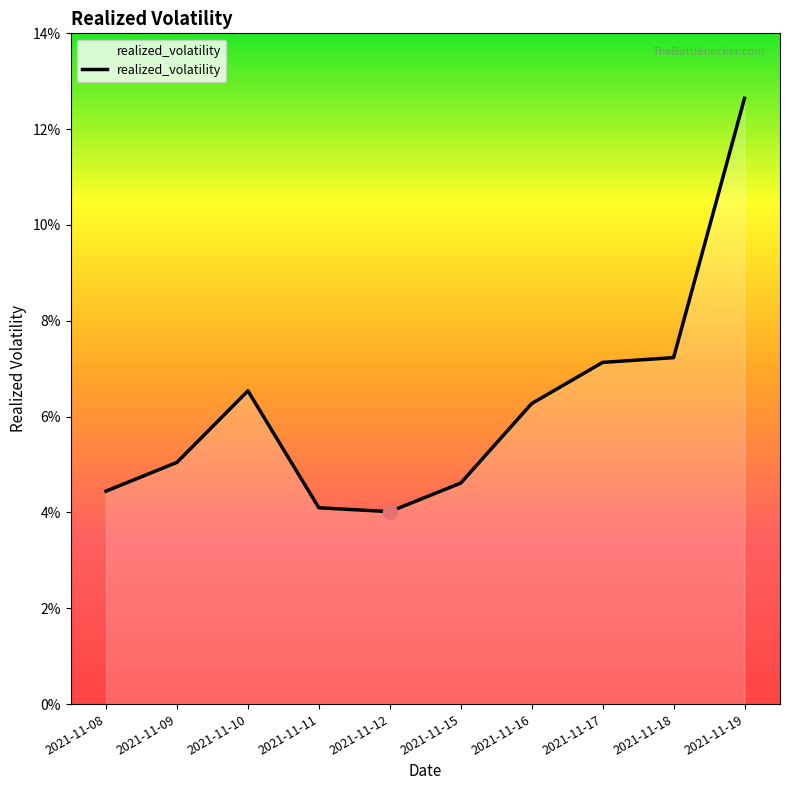

List the labels in order of value, smallest first.

2021-11-12, 2021-11-11, 2021-11-08, 2021-11-15, 2021-11-09, 2021-11-16, 2021-11-10, 2021-11-17, 2021-11-18, 2021-11-19